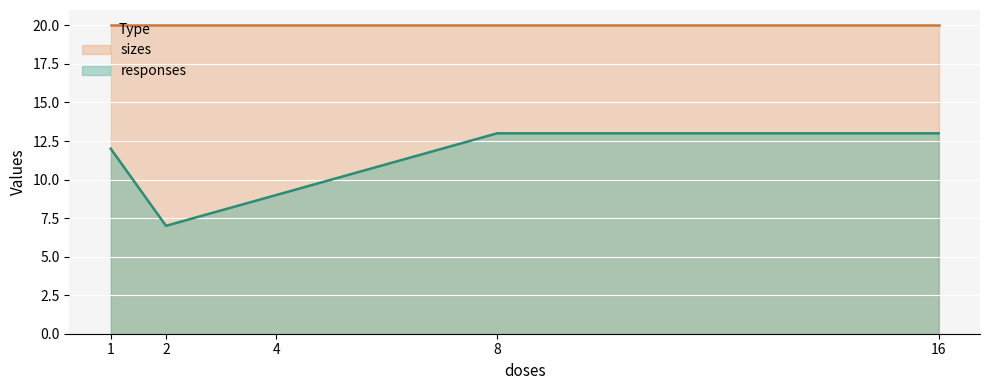

What is the smallest value displayed?

7